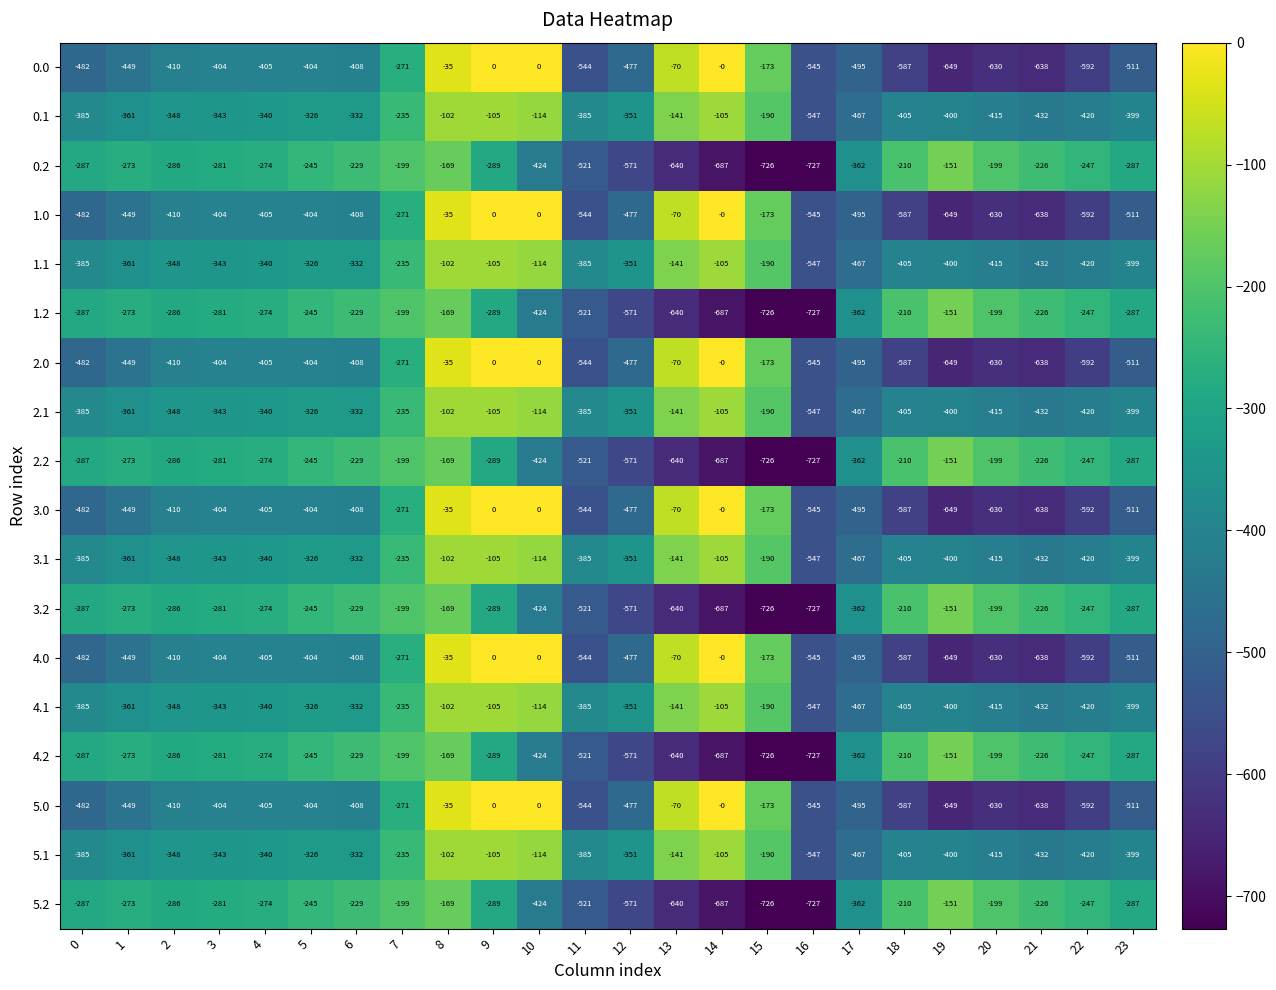

What is the difference between the highest and lowest values at 6?

179